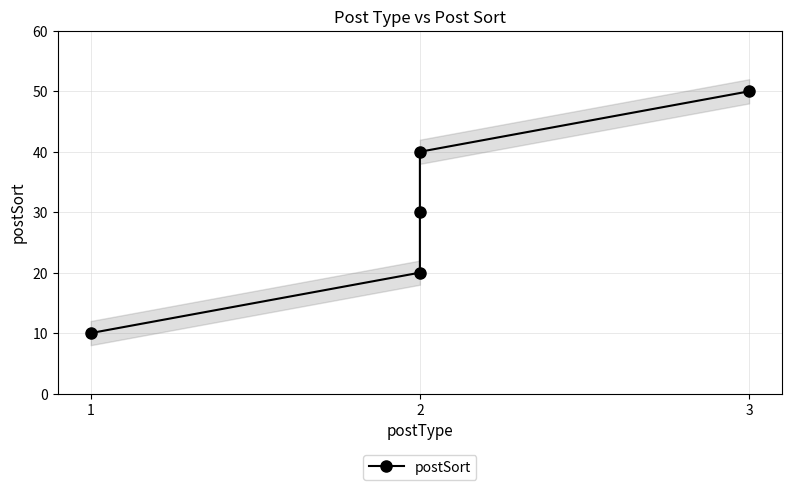

How many categories are shown in the chart?

5